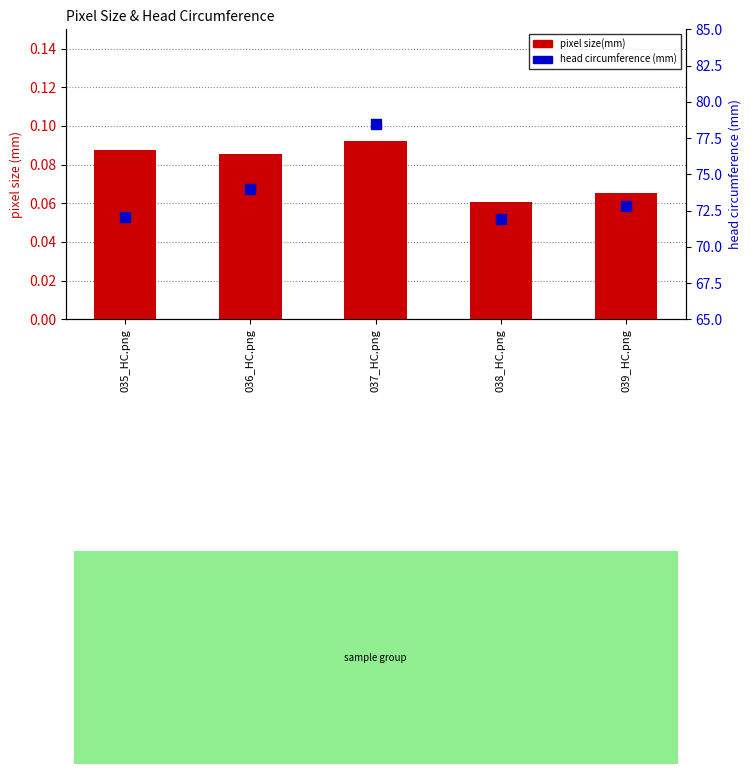

At which category is the sum across all series the highest?

037_HC.png